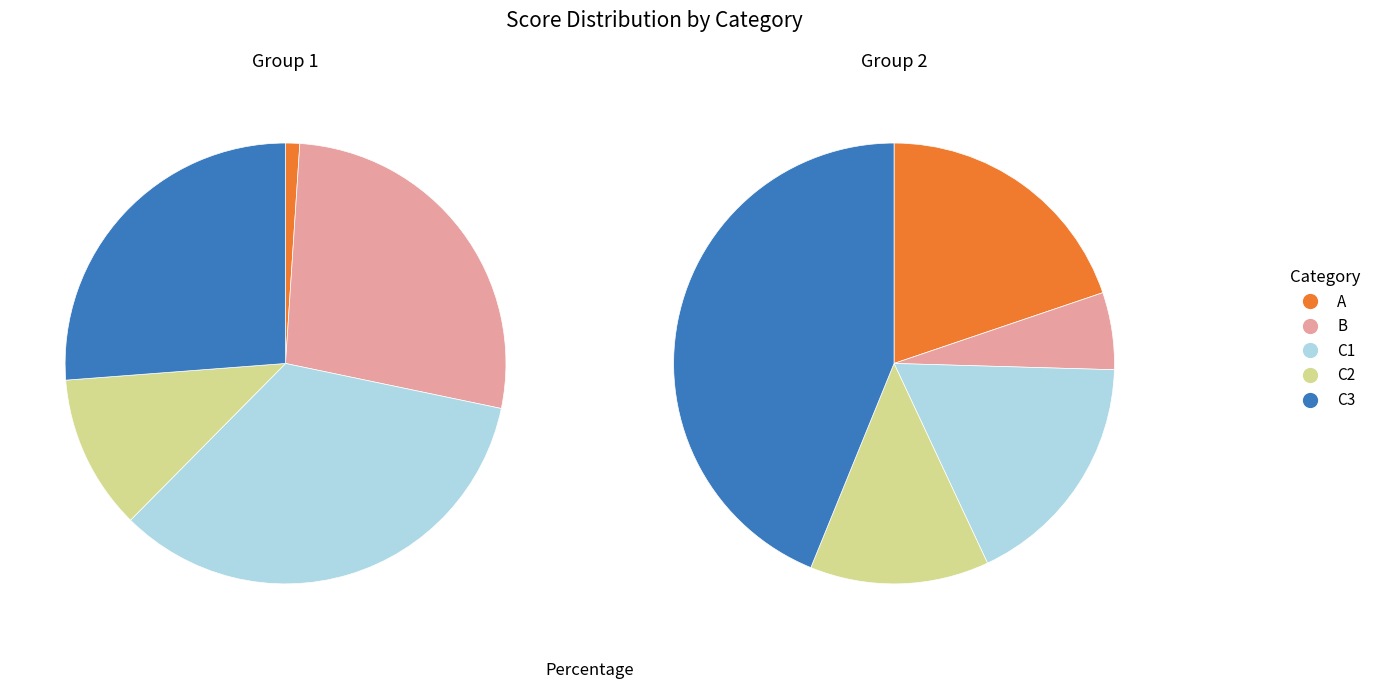

Does any single category account for the majority?

No